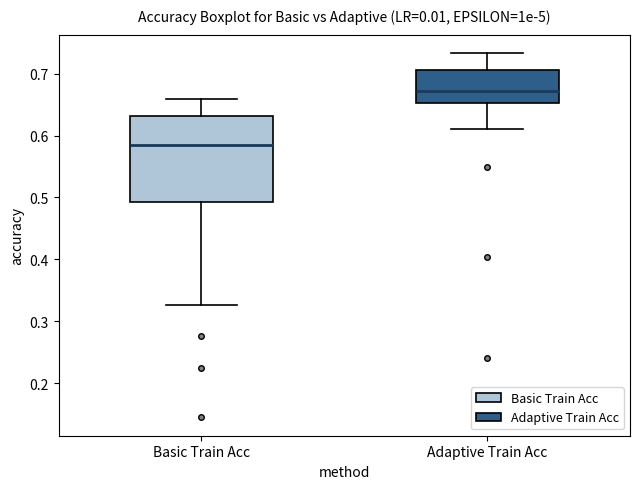

Comparing the boxes themselves (not the whiskers), which one is the tallest?

Basic Train Acc